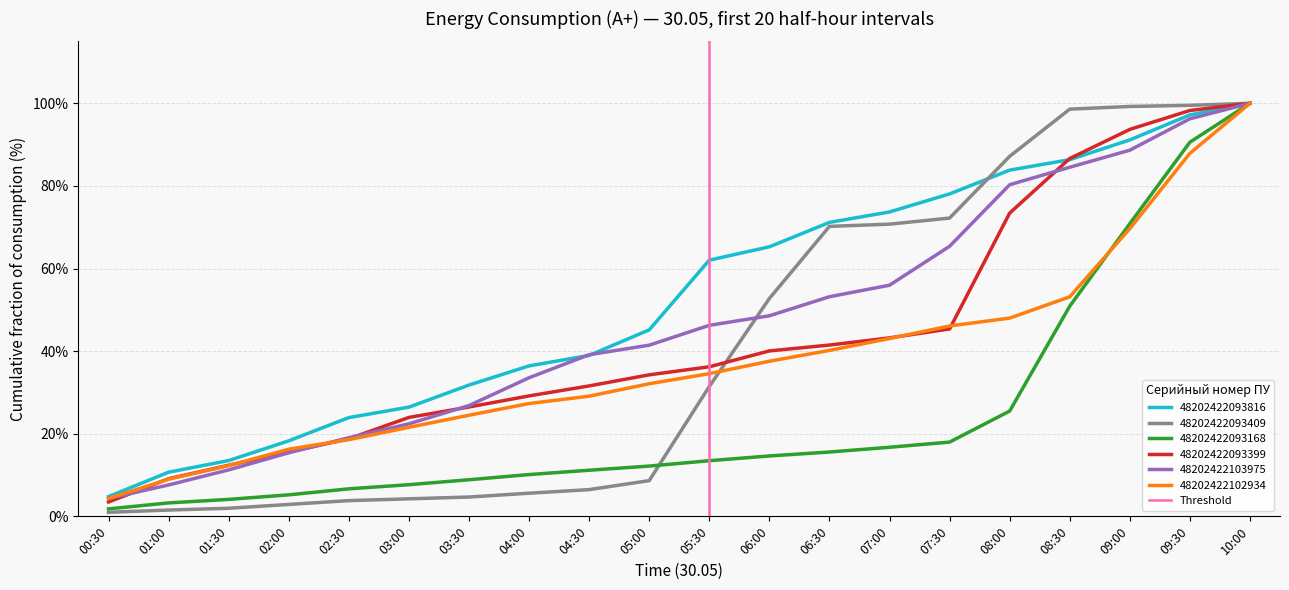

List the labels in order of 48202422103975 value, largest first.

10:00, 09:30, 09:00, 08:30, 08:00, 07:30, 07:00, 06:30, 06:00, 05:30, 05:00, 04:30, 04:00, 03:30, 03:00, 02:30, 02:00, 01:30, 01:00, 00:30